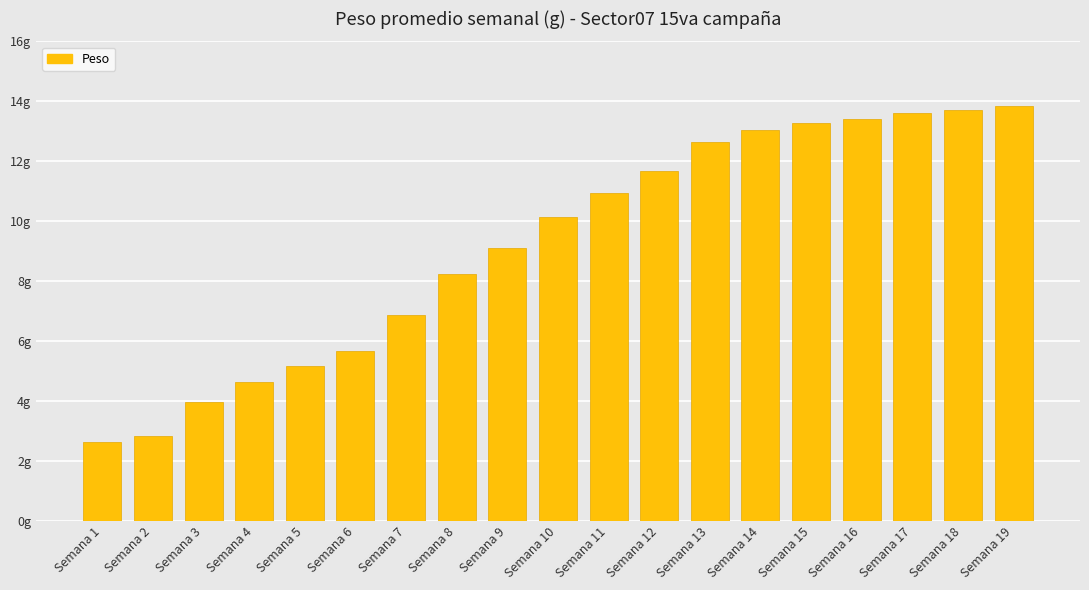

What value does the data have at Semana 8?

8.2